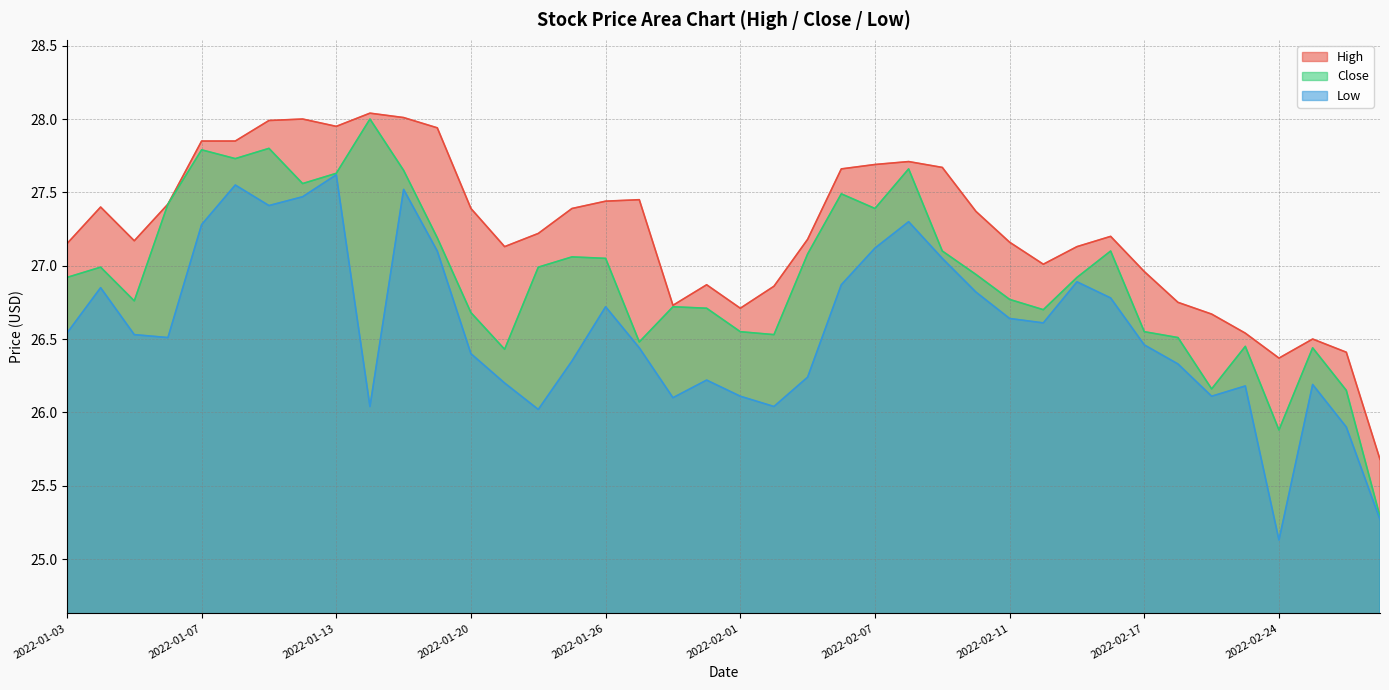

Is it true that Close equals 7.4 at 2022-01-11?

False